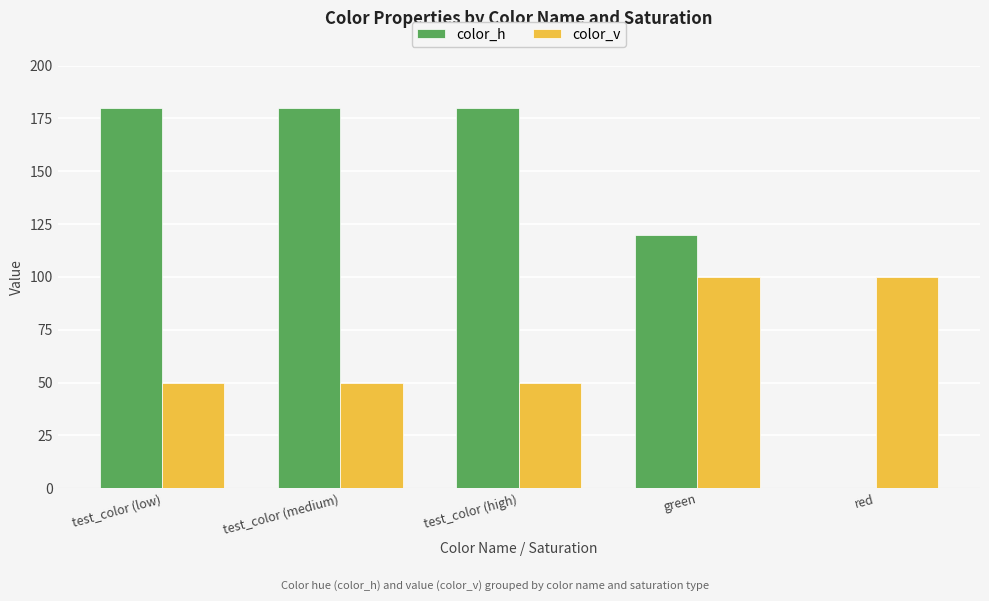

What is the total value across all series at red?

100